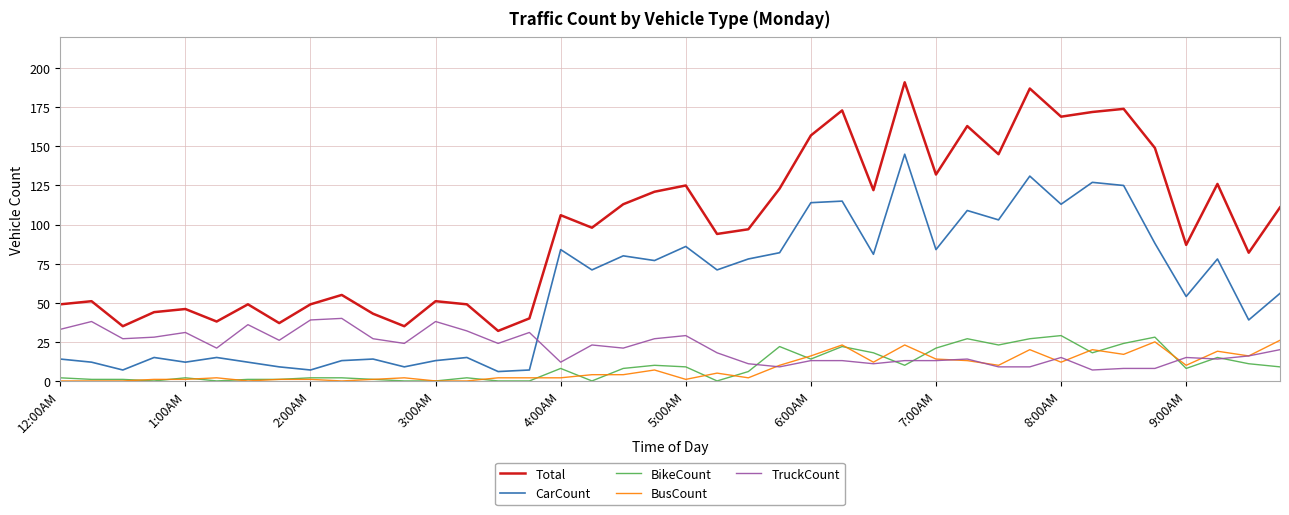

Does the chart have visible grid lines?

Yes